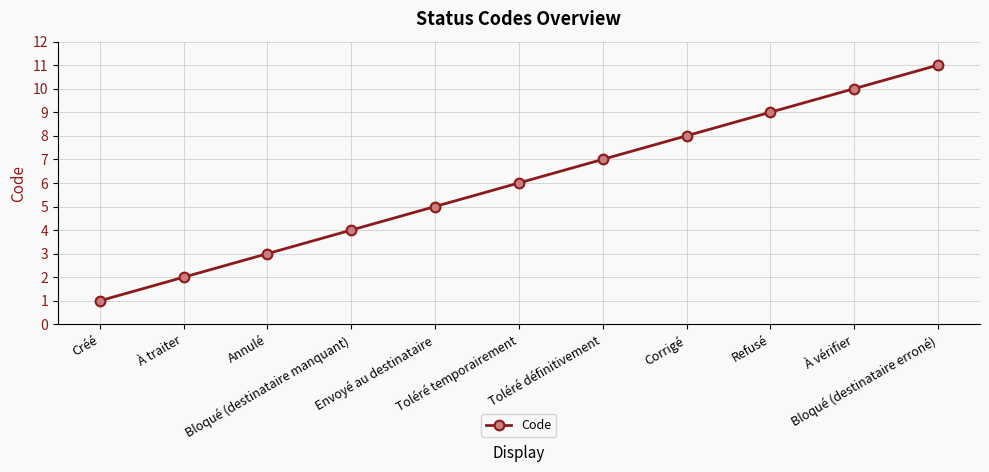

What is the value of the 3rd point from the left?

3